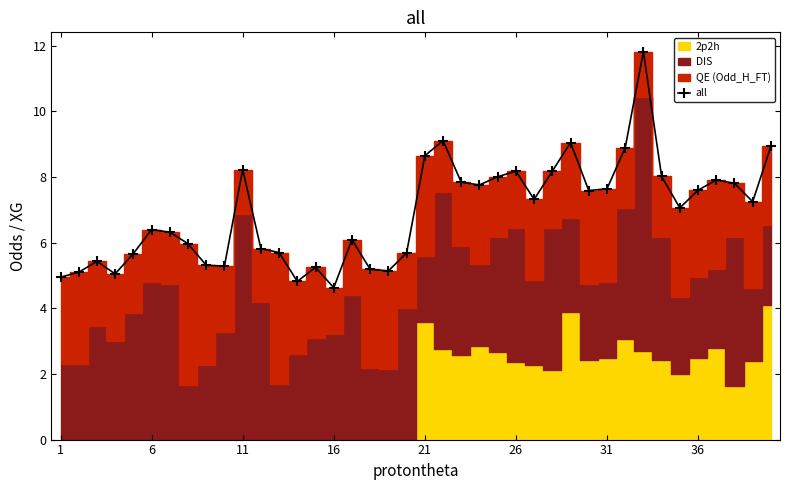

True or false: the data shows 7.7 at 19.

False